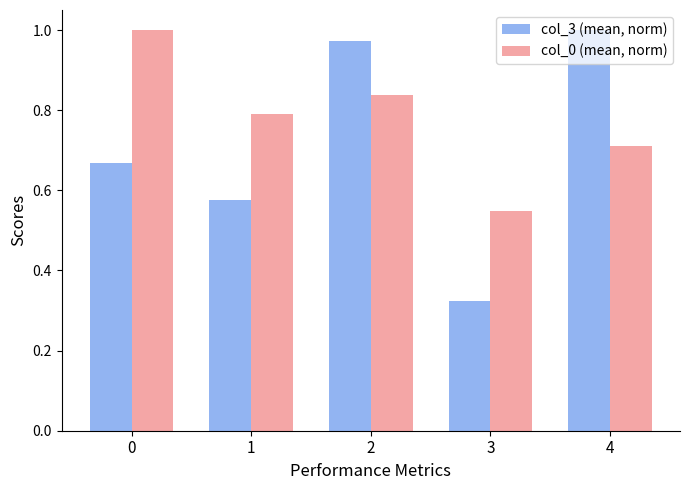

Between 3 and 4, which series saw the biggest shift?

col_3 (mean, norm)